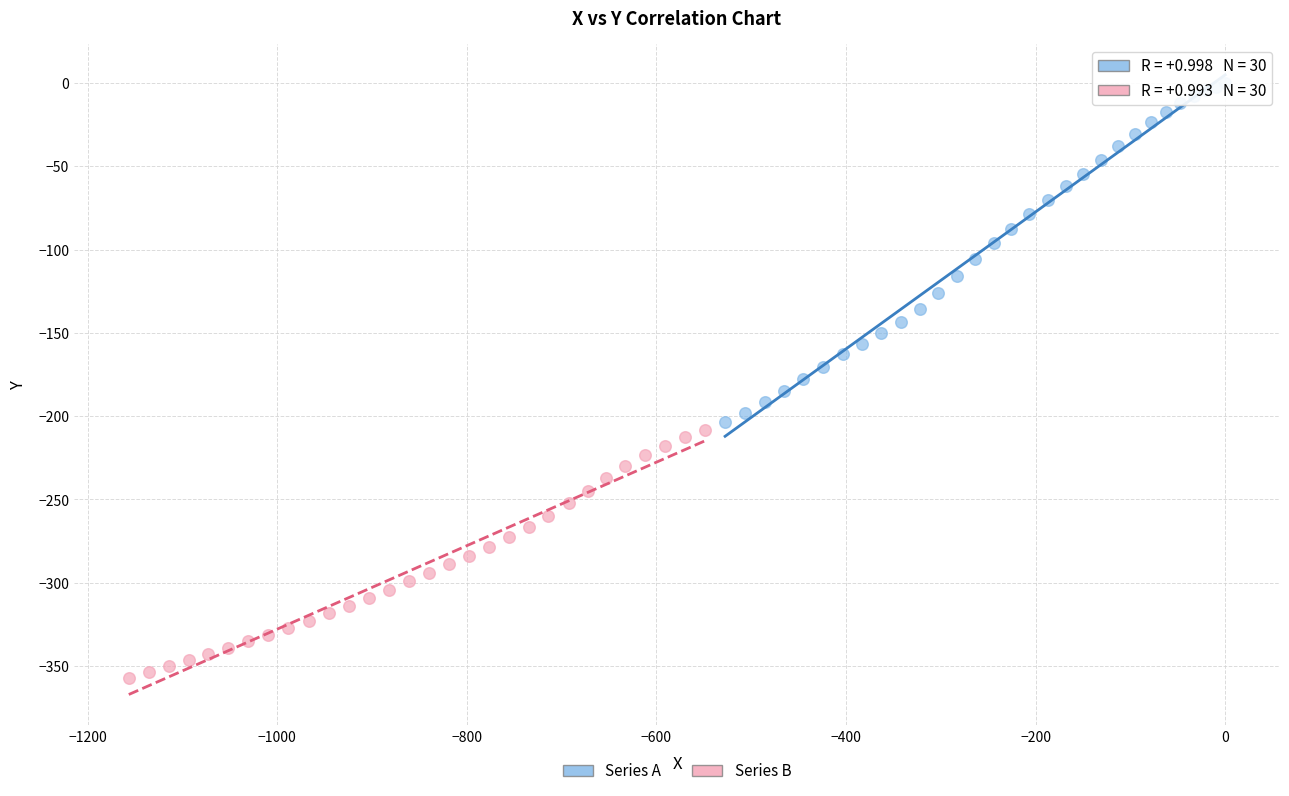

Which series has the widest spread of Y values?

Series A